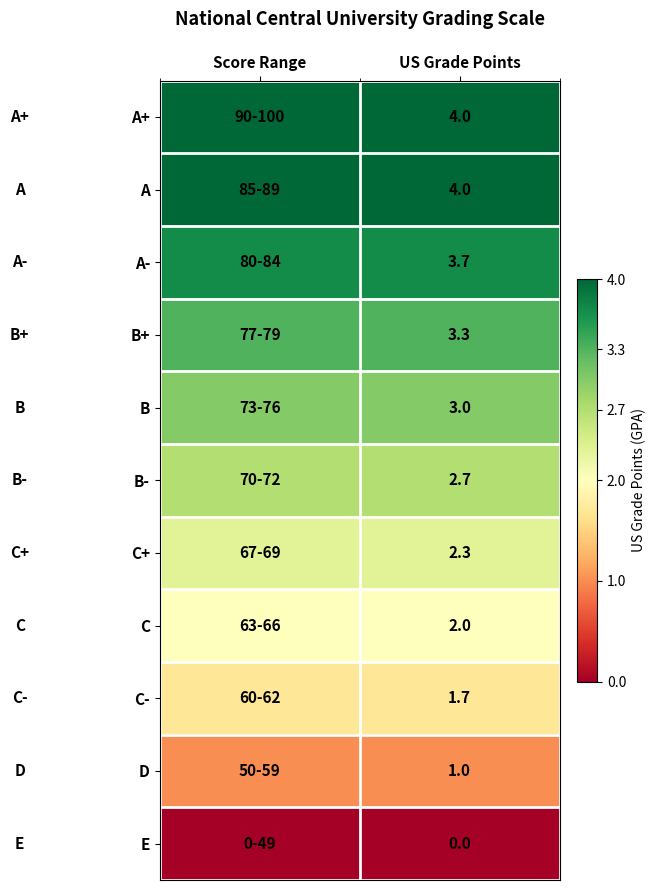

What is the total value across all series at Score Range?

27.7